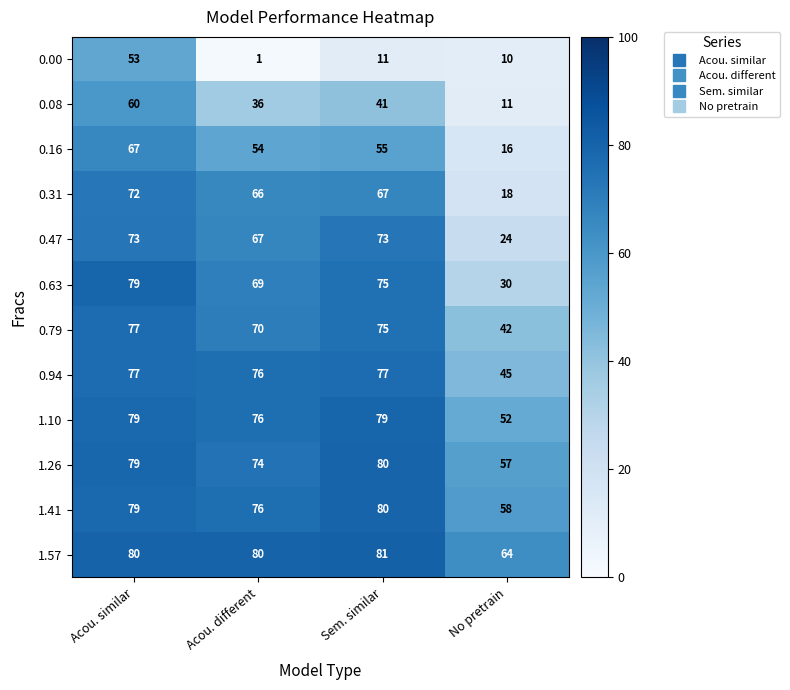

True or false: 0.00 has a value of 10 at No pretrain.

True